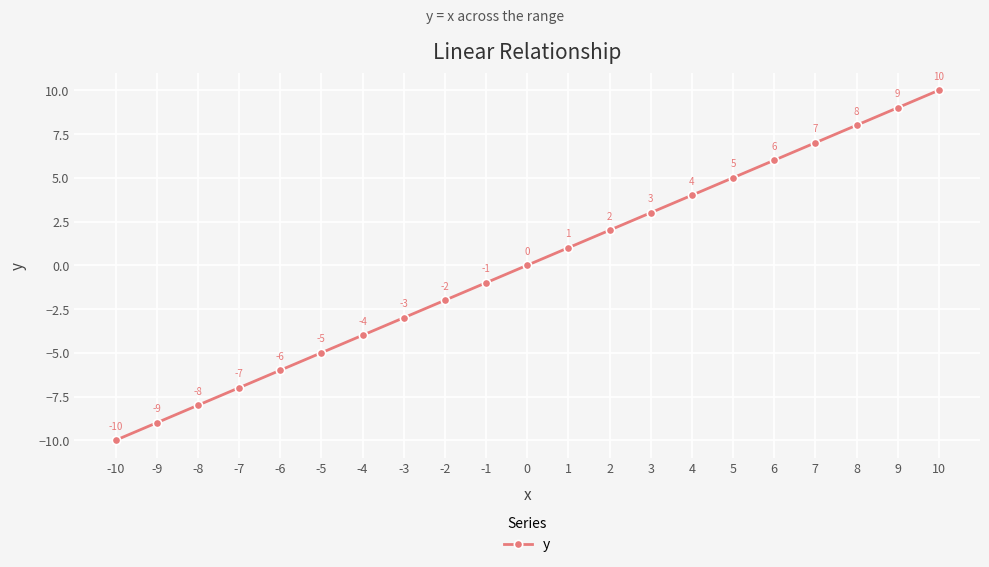

True or false: the data shows -8 at -8.

True